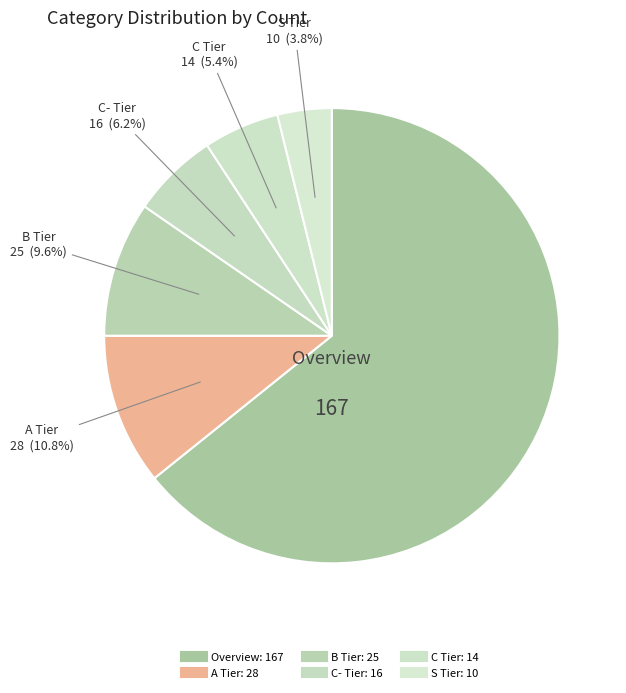

Does C- Tier represent more than half of the total?

No